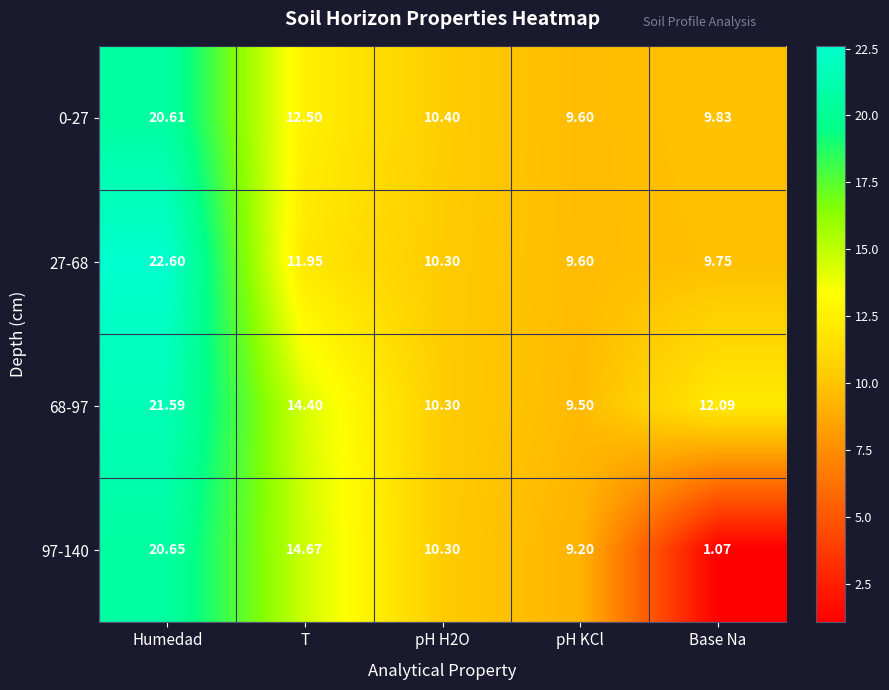

At which label is 0-27 closest to 15?

T